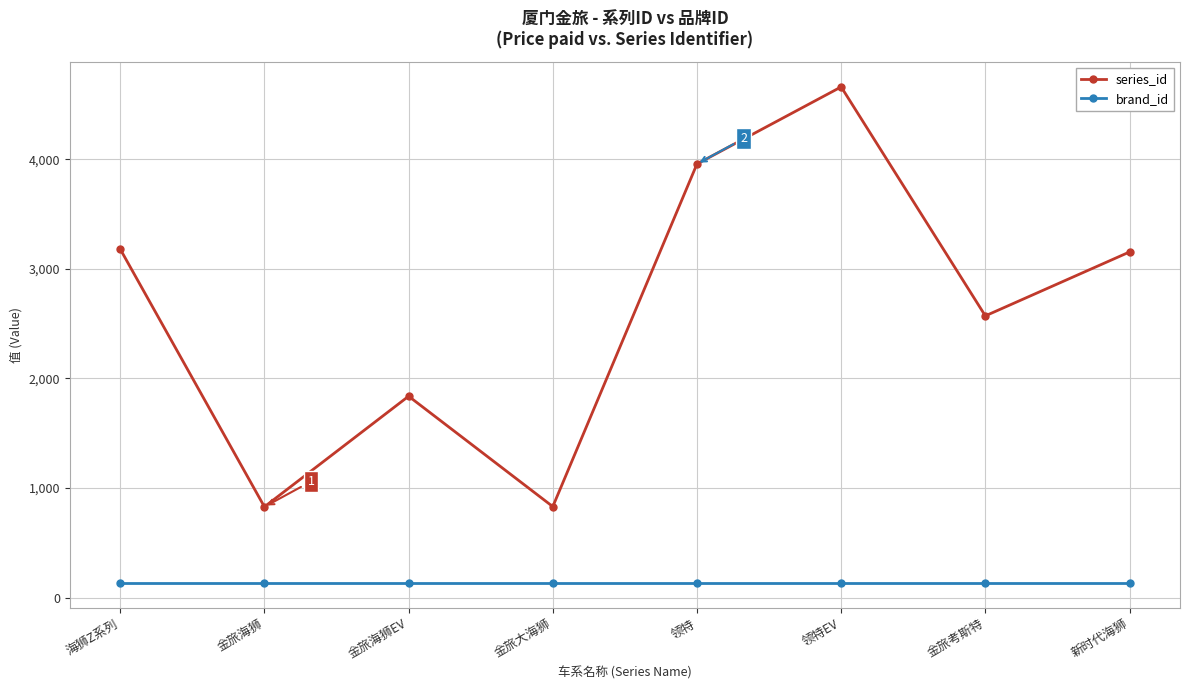

Does the chart have visible grid lines?

Yes